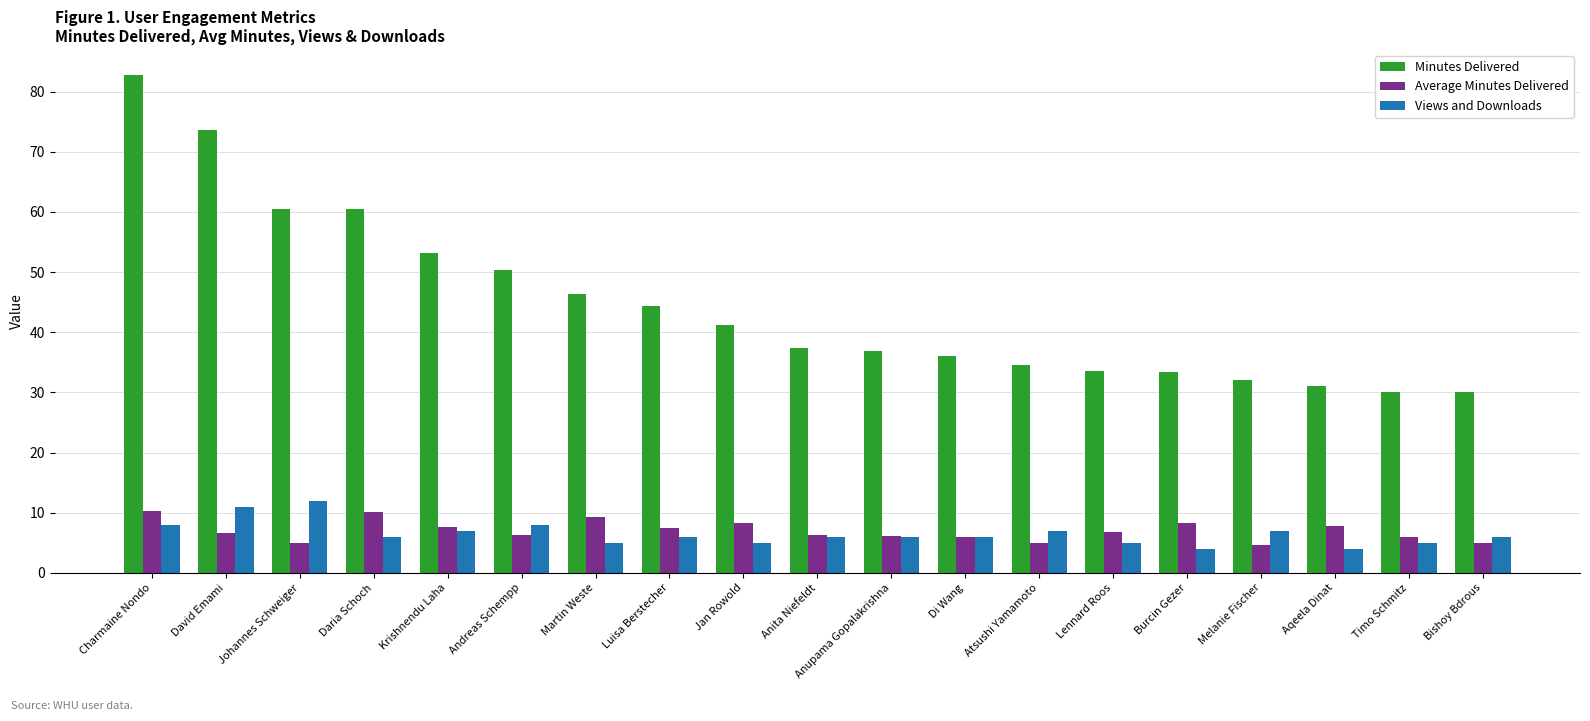

What is the total value across all series at Krishnendu Laha?

67.7